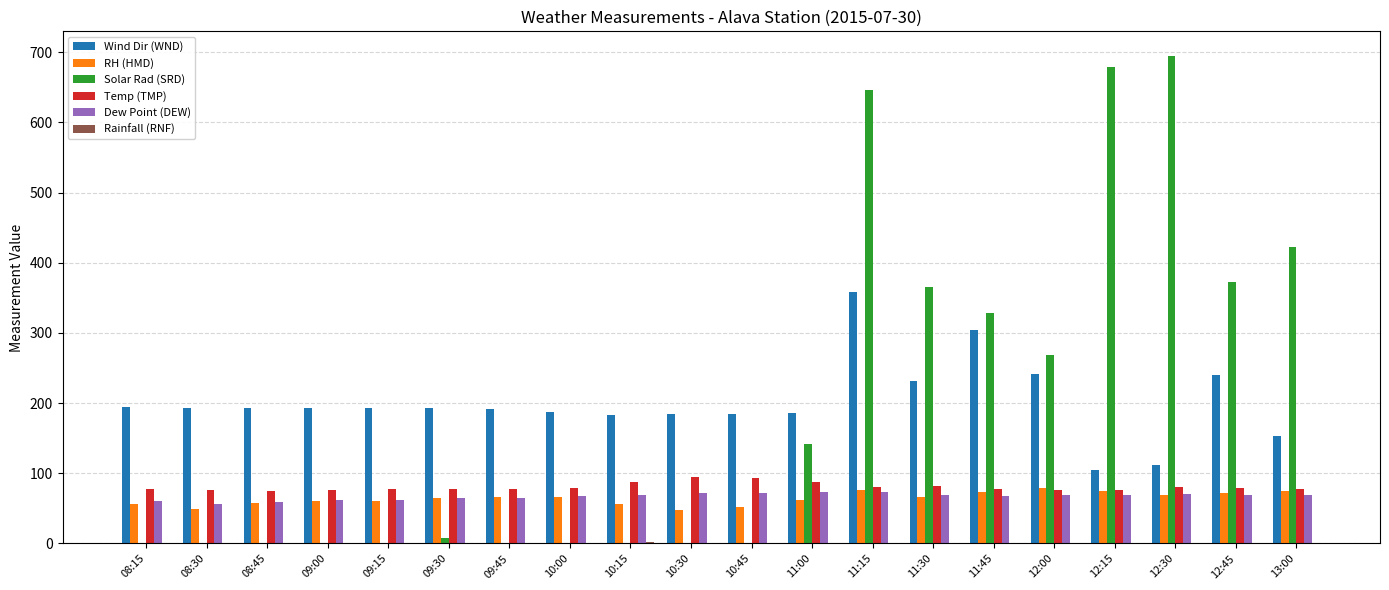

What is the greatest value displayed?

695.0